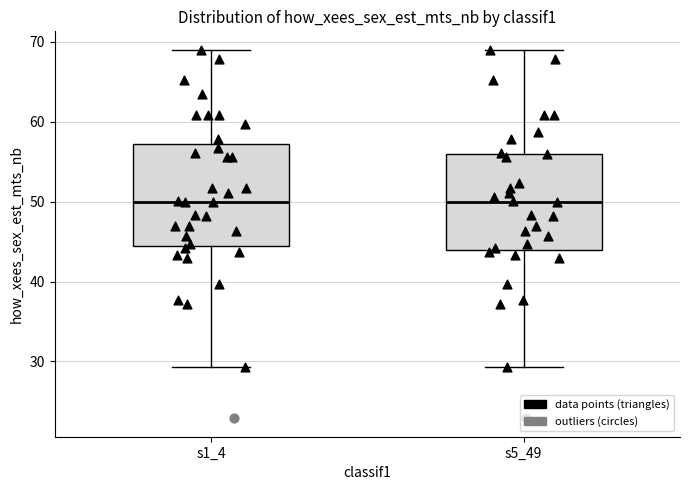

Where does the lower whisker of the box for s5_49 end on the y-axis? The values are not printed on the chart, so give them approximately, as read against the axis.

29